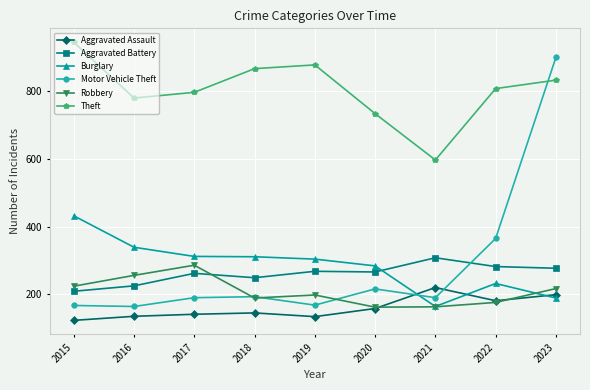

What is the sum of the Theft values at 2022 and 2015?

1753